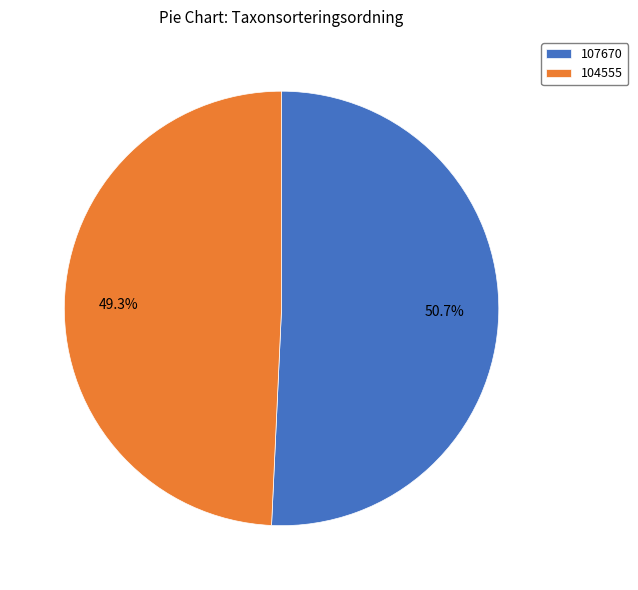

What percentage do 104555 and 107670 together represent?

100.0%